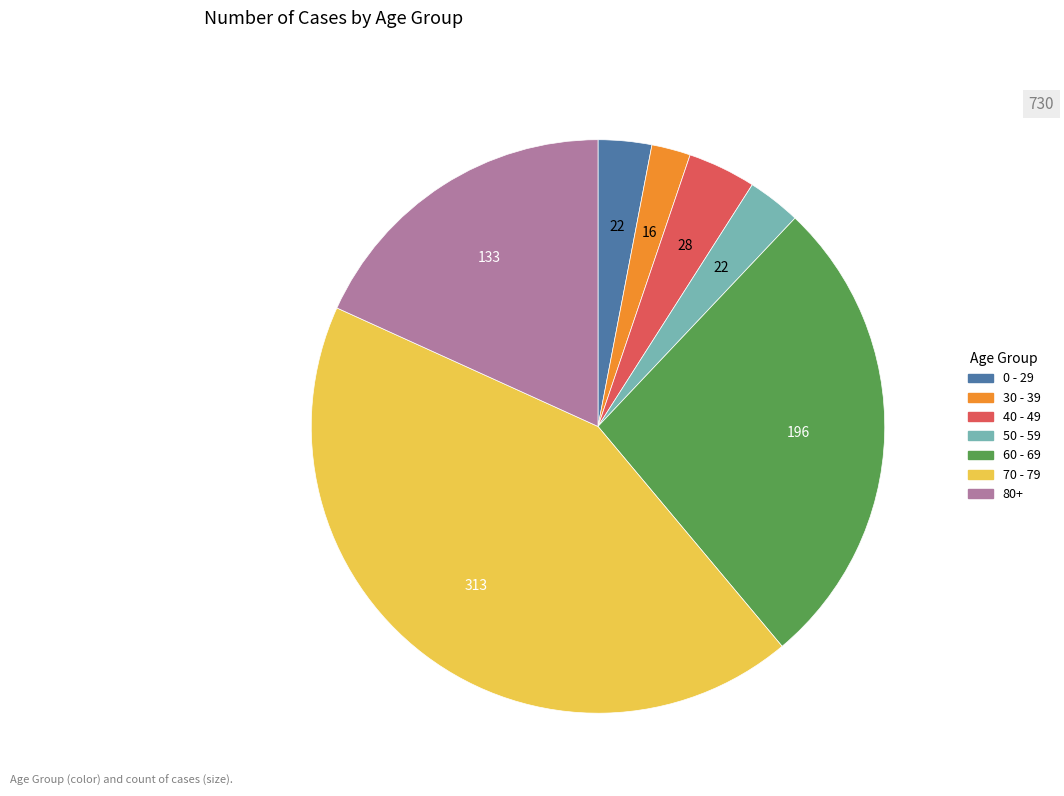

Is there a majority slice in this chart?

No